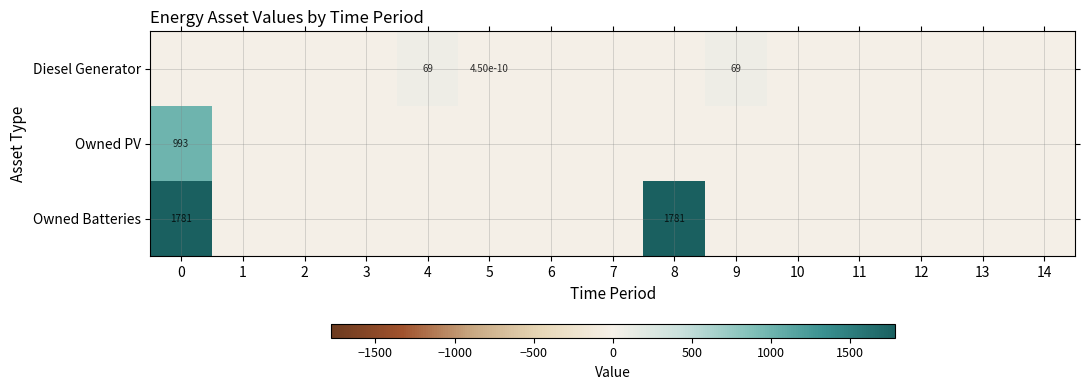

Is it true that Owned Batteries equals 585.5 at 8?

False